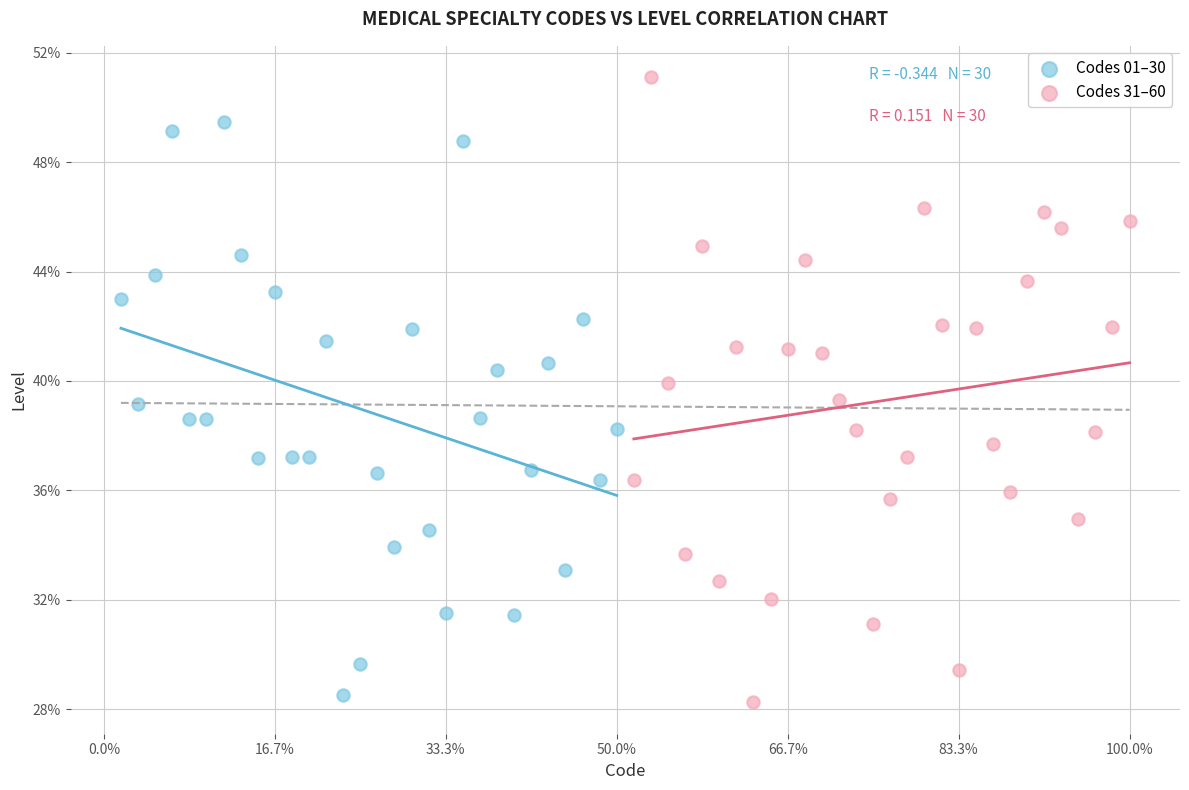

What are all the series names shown in the legend?

Codes 01–30, Codes 31–60